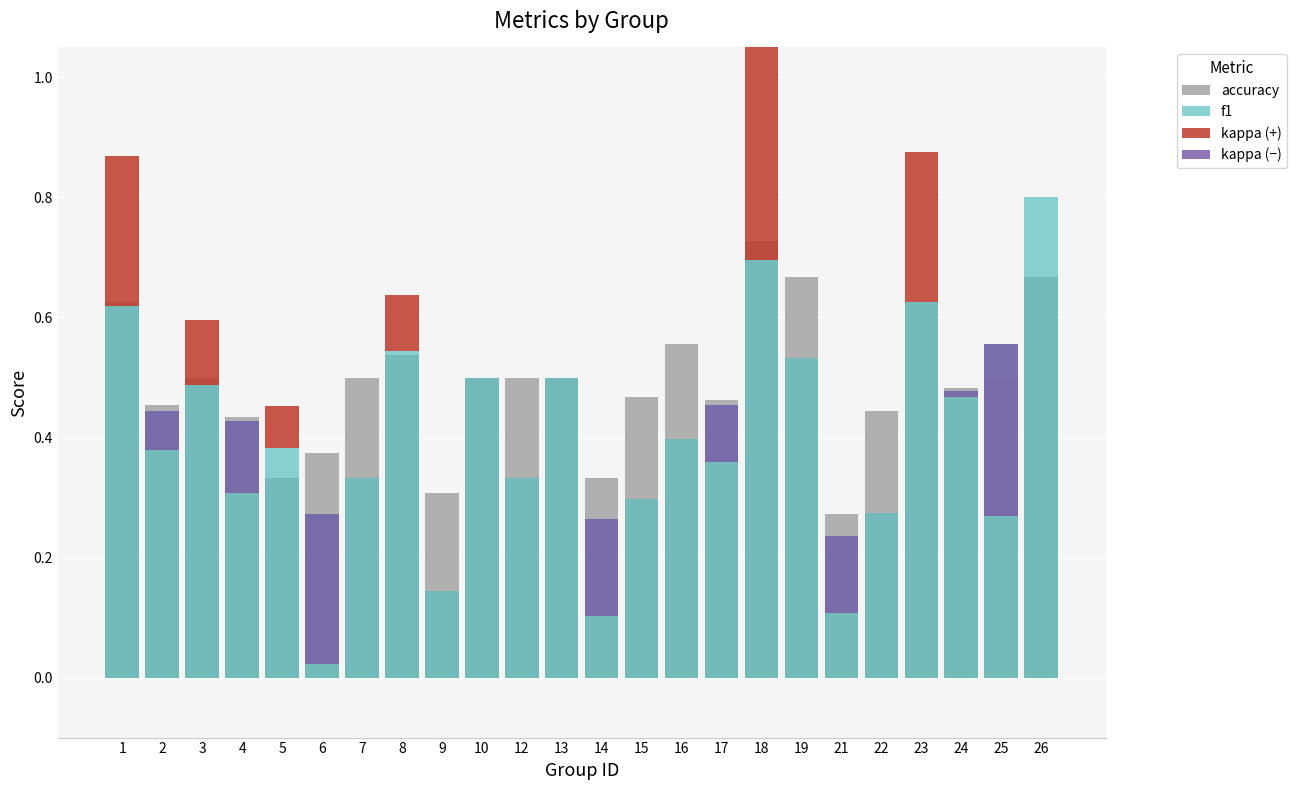

Rank the series at 7 from lowest to highest value.

kappa (+), kappa (−), f1, accuracy